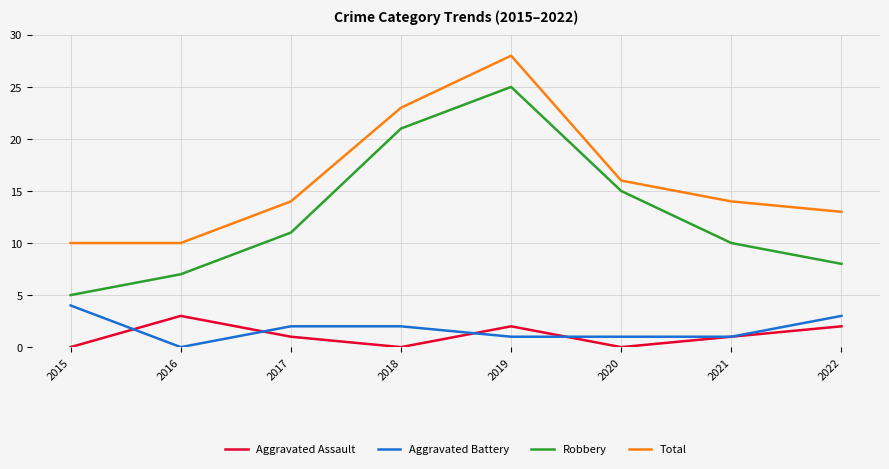

True or false: Aggravated Battery and Total cross at least once.

False